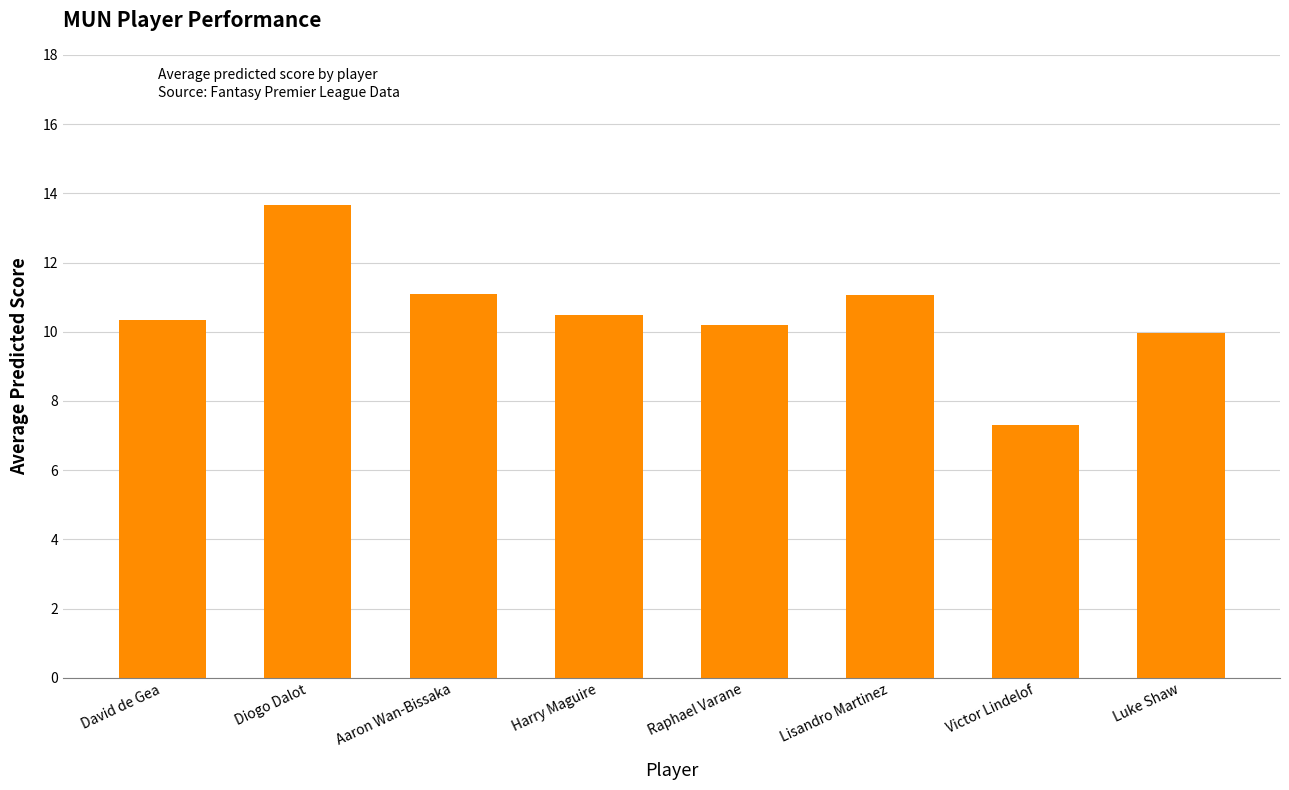

Reading left to right, extract all data points from this chart.

David de Gea=10.3	Diogo Dalot=13.7	Aaron Wan-Bissaka=11.1	Harry Maguire=10.5	Raphael Varane=10.2	Lisandro Martinez=11.1	Victor Lindelof=7.3	Luke Shaw=10.0